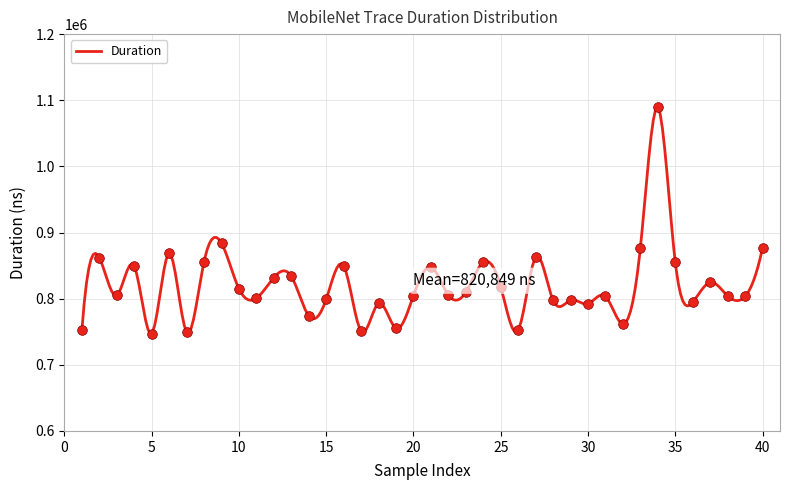

What is the lowest value of the Duration series?

747067.6